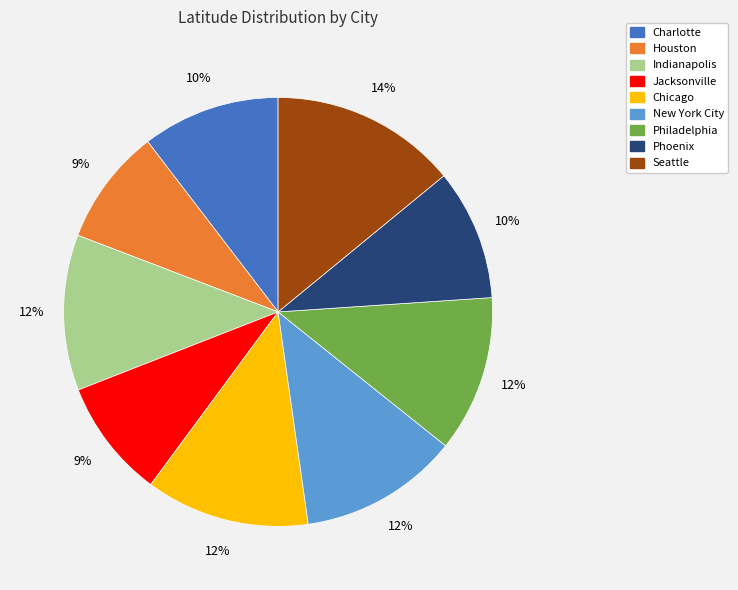

Which slice is the largest?

Seattle